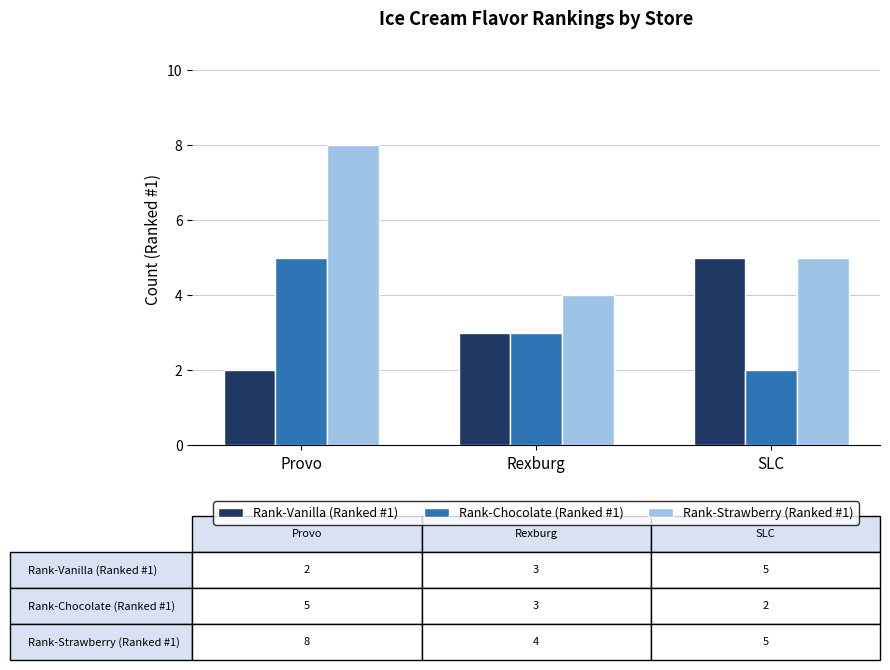

Between Provo and Rexburg, which series saw the biggest shift?

Rank-Strawberry (Ranked #1)